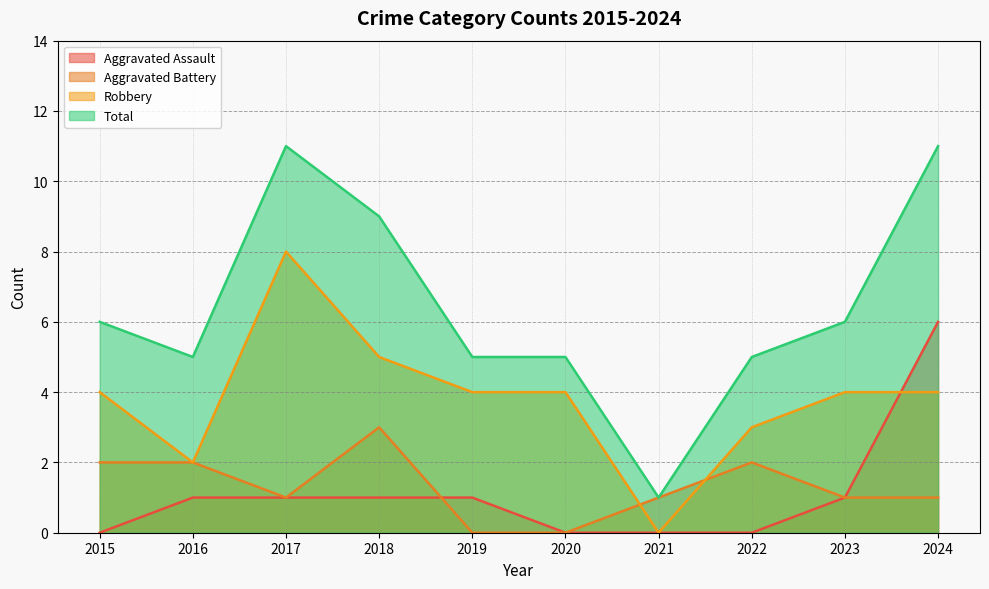

How many data points in Robbery are less than 4?

3